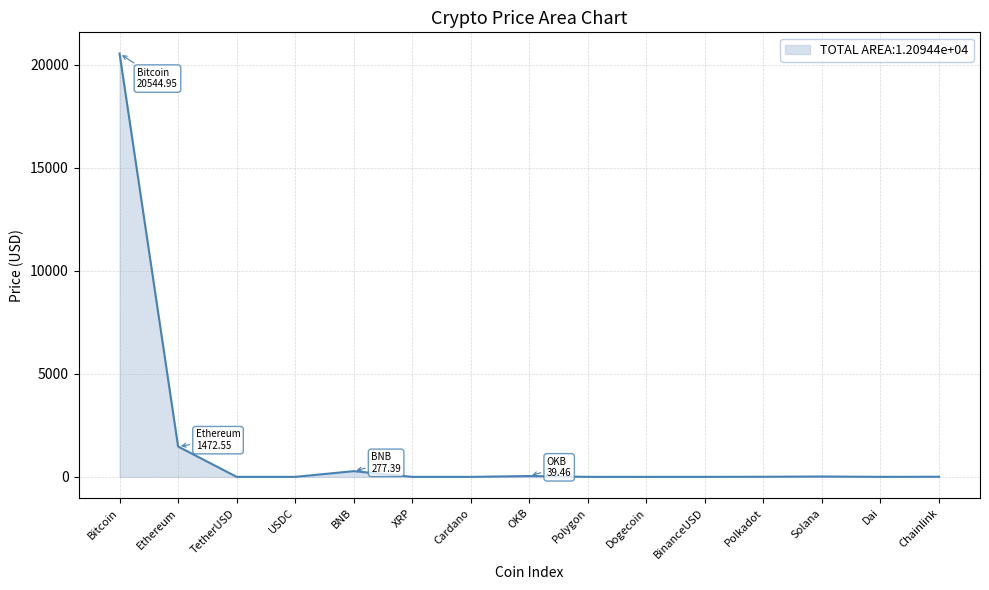

What is the maximum value shown in the chart?

20545.0